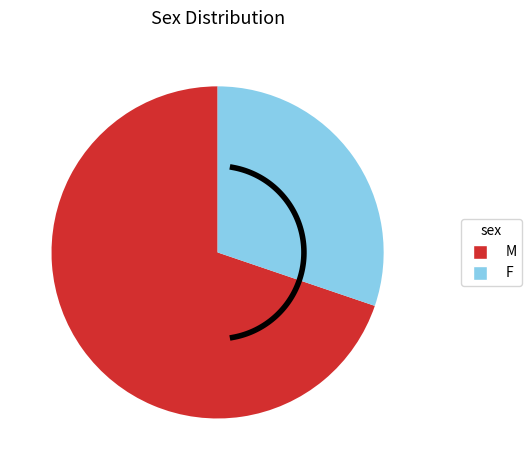

To the nearest percent, what is the average slice percentage?

50%